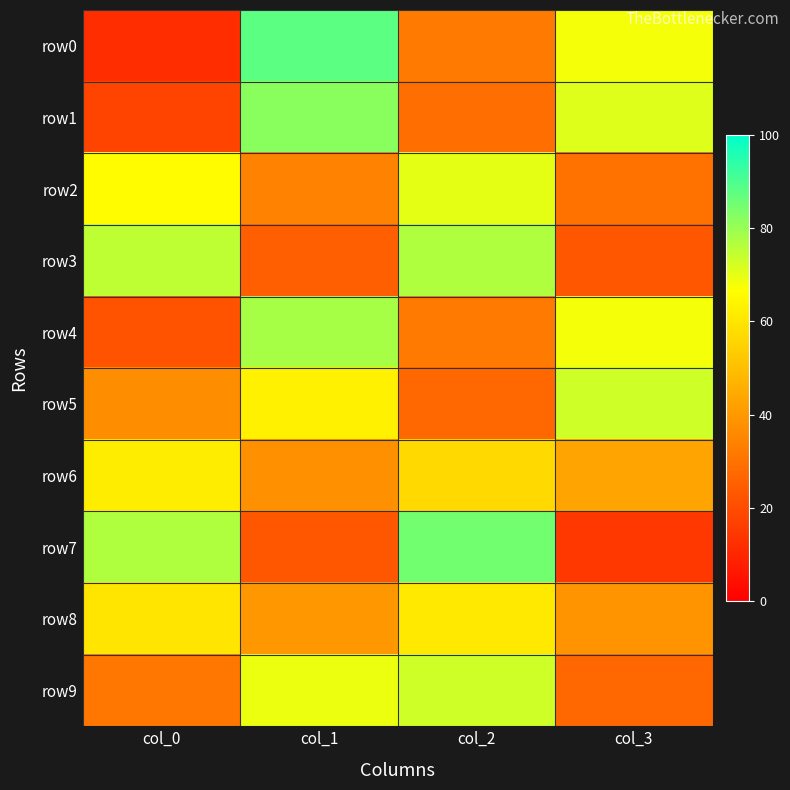

What is the spread (max minus min) of values at col_1?

65